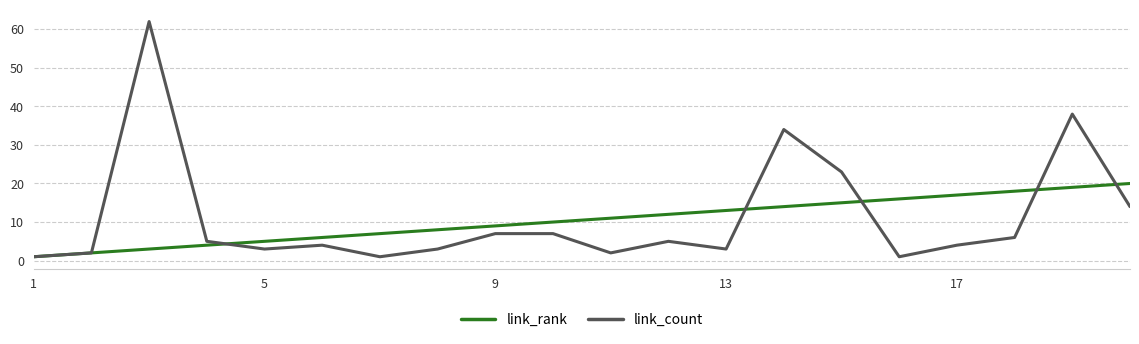

How many values in the link_rank series are below 11?

10